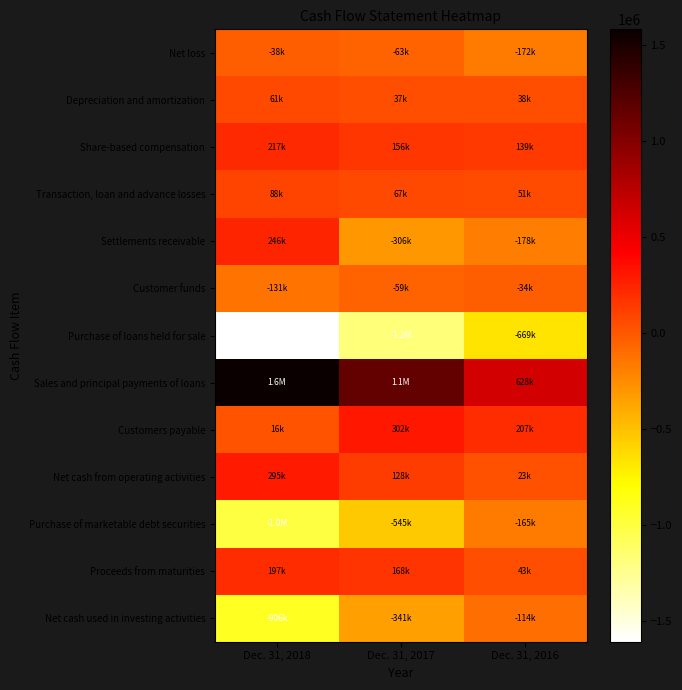

Count the number of categories in the chart.

3